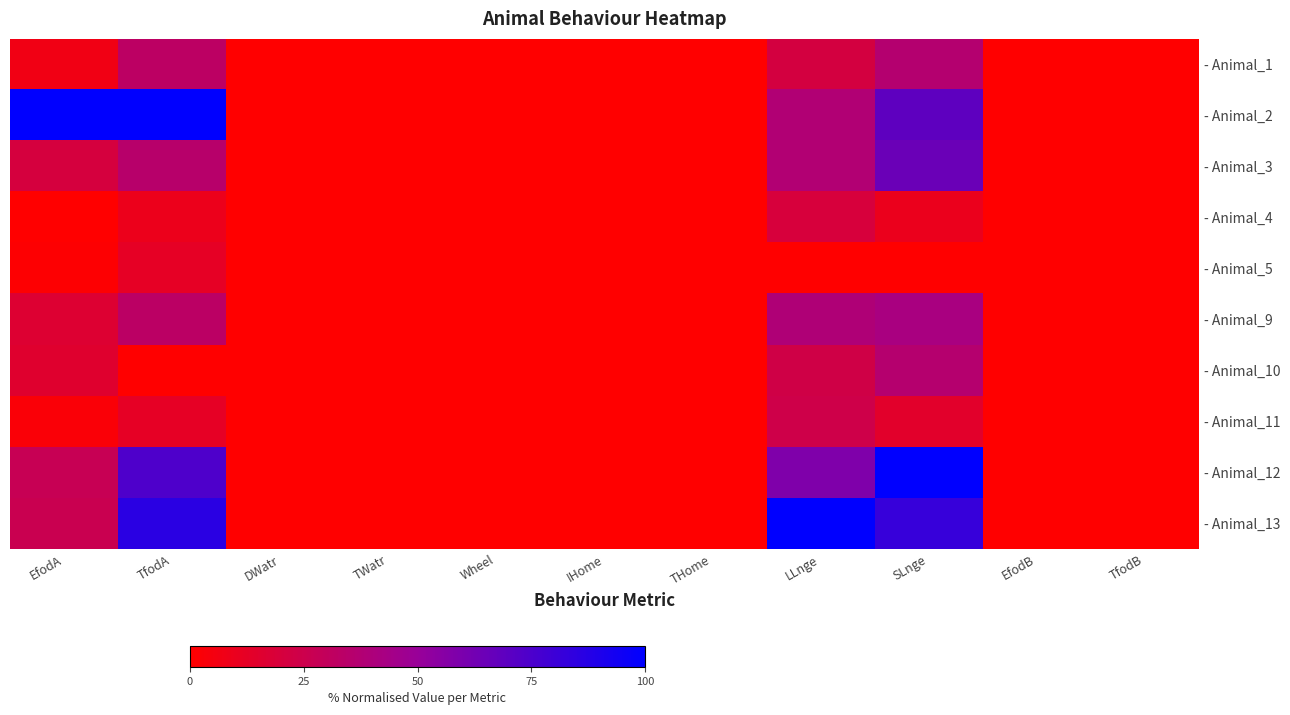

Between TWatr and TfodB, which is larger?

TWatr